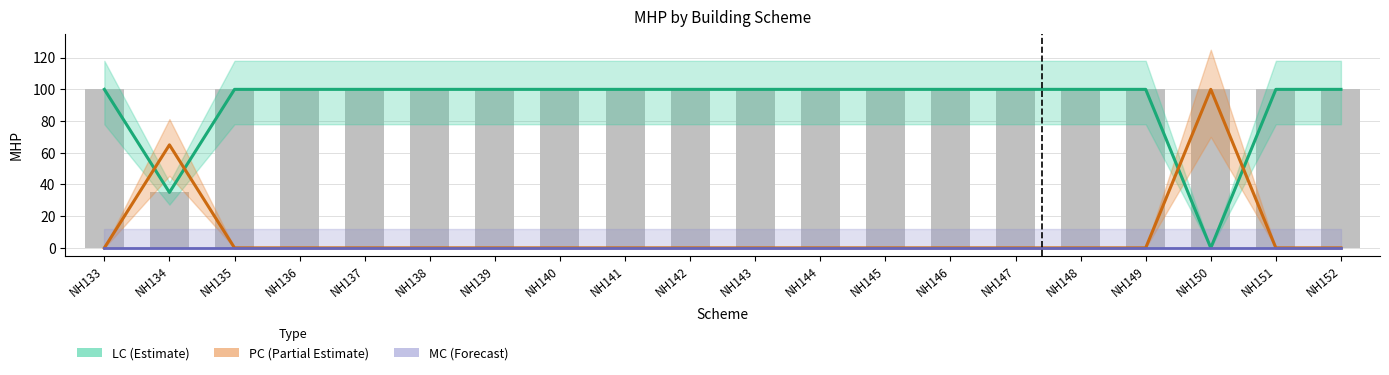

At which label is LC (Estimate) closest to 50?

NH134